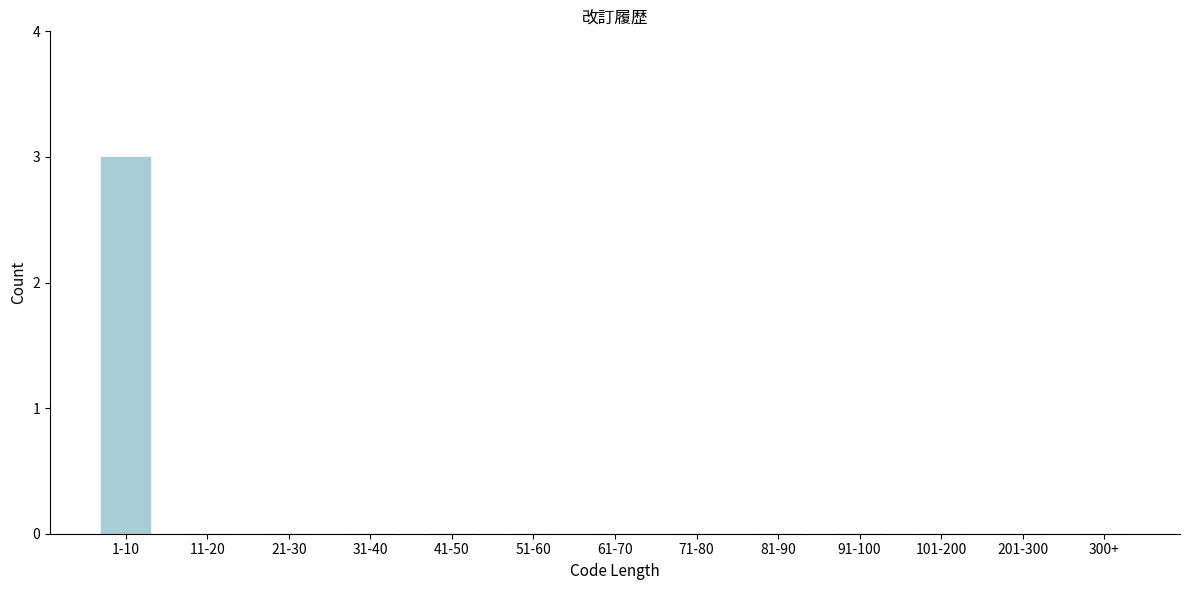

Reading left to right, what are all the values shown in this chart?

1-10=3	11-20=0	21-30=0	31-40=0	41-50=0	51-60=0	61-70=0	71-80=0	81-90=0	91-100=0	101-200=0	201-300=0	300+=0